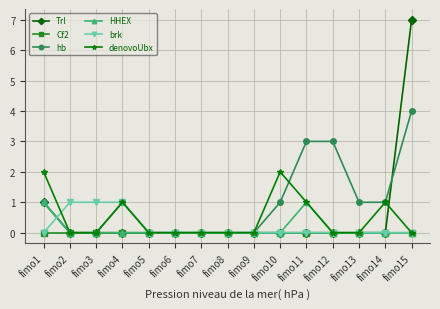

Reading left to right, transcribe all the data shown in this chart.

Trl: fimo1=1	fimo2=0	fimo3=0	fimo4=0	fimo5=0	fimo6=0	fimo7=0	fimo8=0	fimo9=0	fimo10=0	fimo11=0	fimo12=0	fimo13=0	fimo14=0	fimo15=7
Cf2: fimo1=0	fimo2=0	fimo3=0	fimo4=0	fimo5=0	fimo6=0	fimo7=0	fimo8=0	fimo9=0	fimo10=0	fimo11=0	fimo12=0	fimo13=0	fimo14=0	fimo15=0
hb: fimo1=1	fimo2=0	fimo3=0	fimo4=1	fimo5=0	fimo6=0	fimo7=0	fimo8=0	fimo9=0	fimo10=1	fimo11=3	fimo12=3	fimo13=1	fimo14=1	fimo15=4
HHEX: fimo1=1	fimo2=0	fimo3=0	fimo4=0	fimo5=0	fimo6=0	fimo7=0	fimo8=0	fimo9=0	fimo10=0	fimo11=1	fimo12=0	fimo13=0	fimo14=0	fimo15=0
brk: fimo1=0	fimo2=1	fimo3=1	fimo4=1	fimo5=0	fimo6=0	fimo7=0	fimo8=0	fimo9=0	fimo10=0	fimo11=0	fimo12=0	fimo13=0	fimo14=0	fimo15=0
denovoUbx: fimo1=2	fimo2=0	fimo3=0	fimo4=1	fimo5=0	fimo6=0	fimo7=0	fimo8=0	fimo9=0	fimo10=2	fimo11=1	fimo12=0	fimo13=0	fimo14=1	fimo15=0